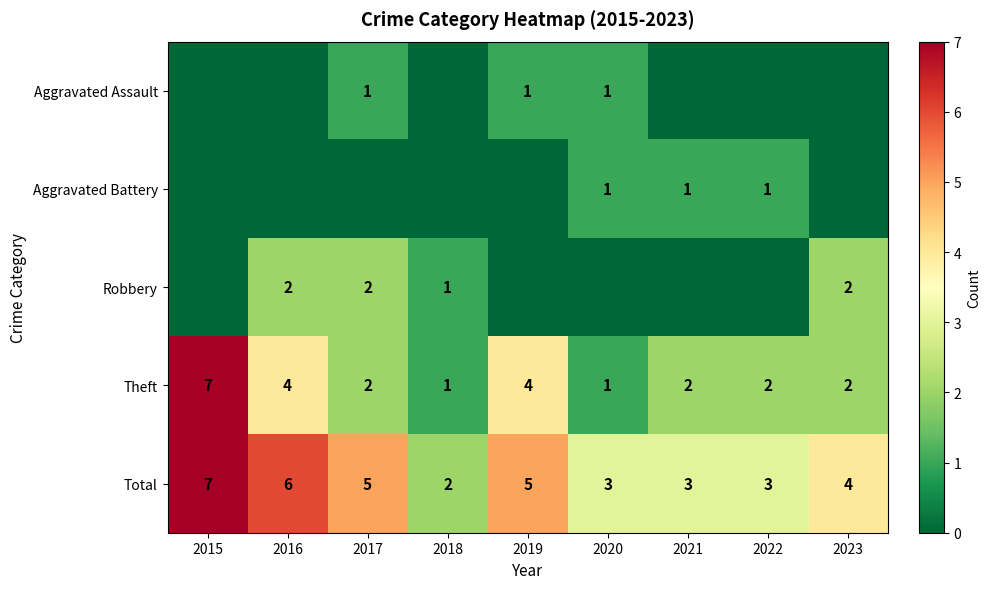

At which label does Total first exceed 4?

2015